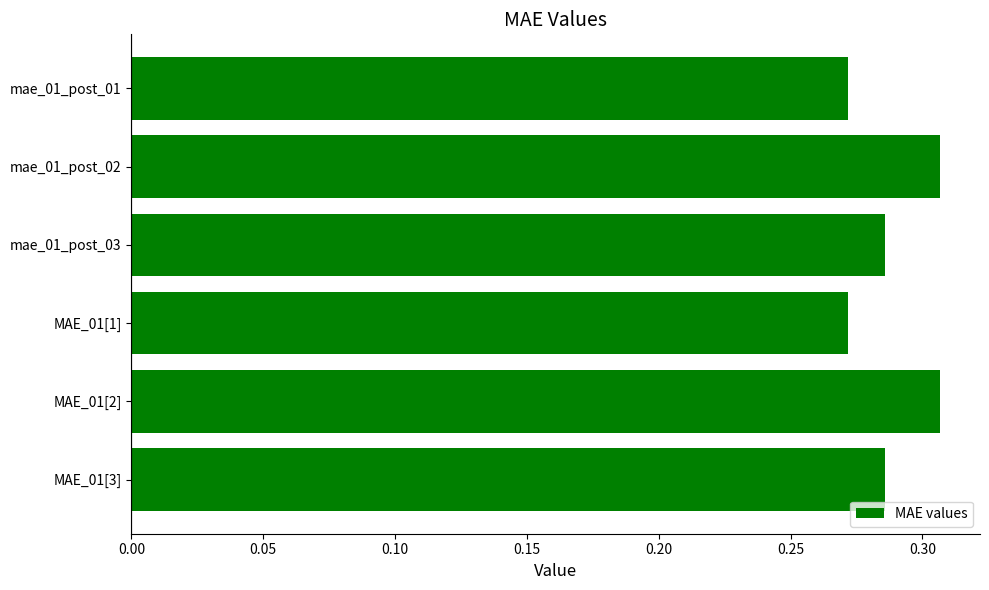

The value at mae_01_post_03 is 0.2. True or false?

False